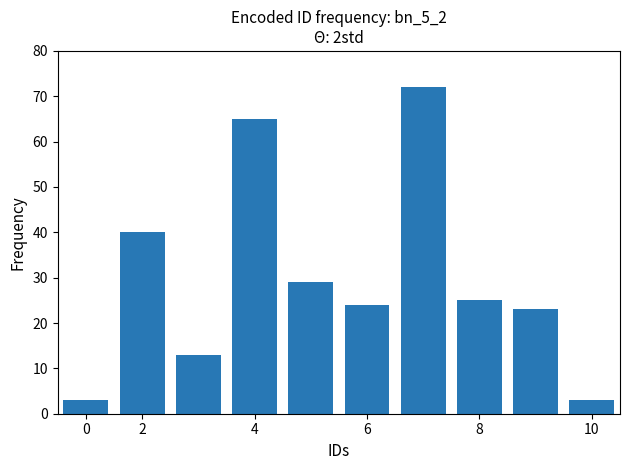

Reading right to left, extract all data points from this chart.

3	23	25	72	24	29	65	13	40	3